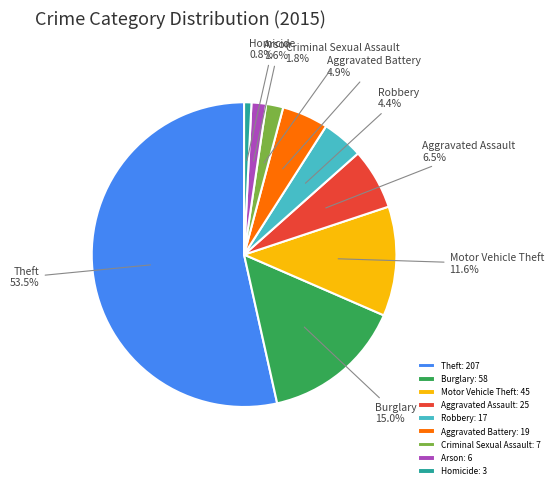

Count the number of slices in the pie.

9